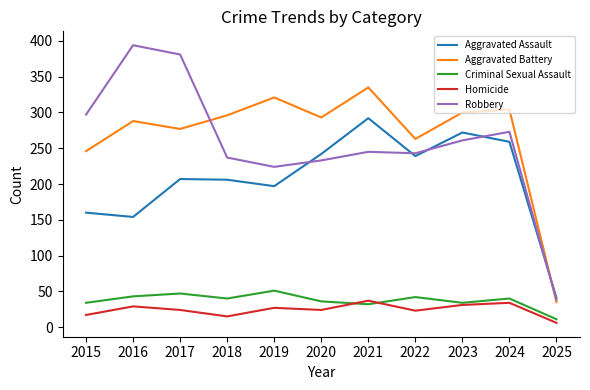

At which category does the chart reach its peak across all series?

2016